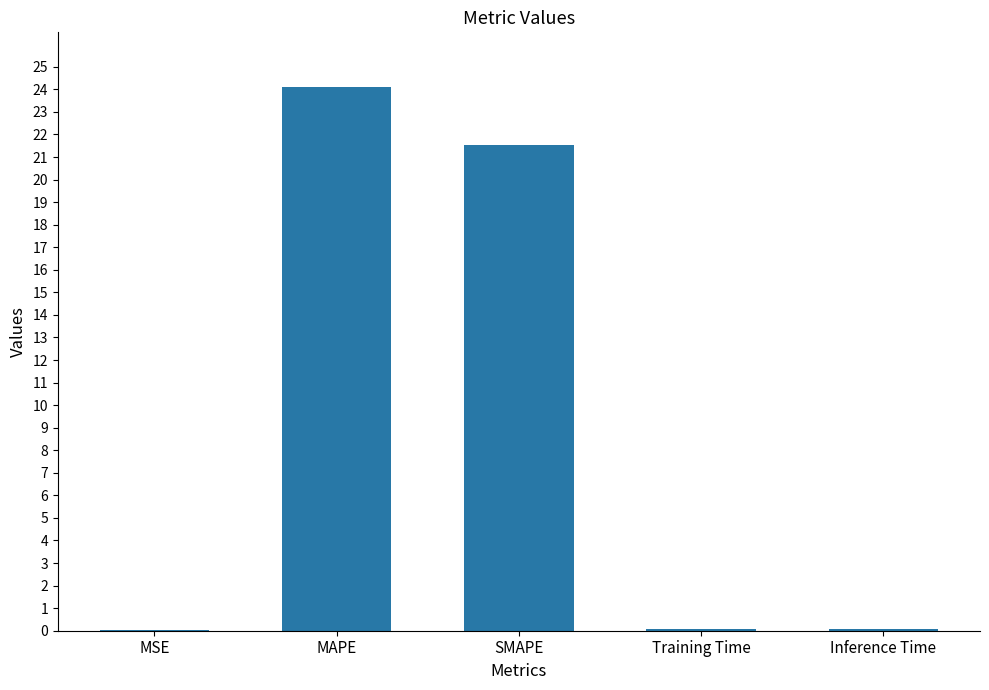

The chart shows a value of 24.1 at MAPE. True or false?

True